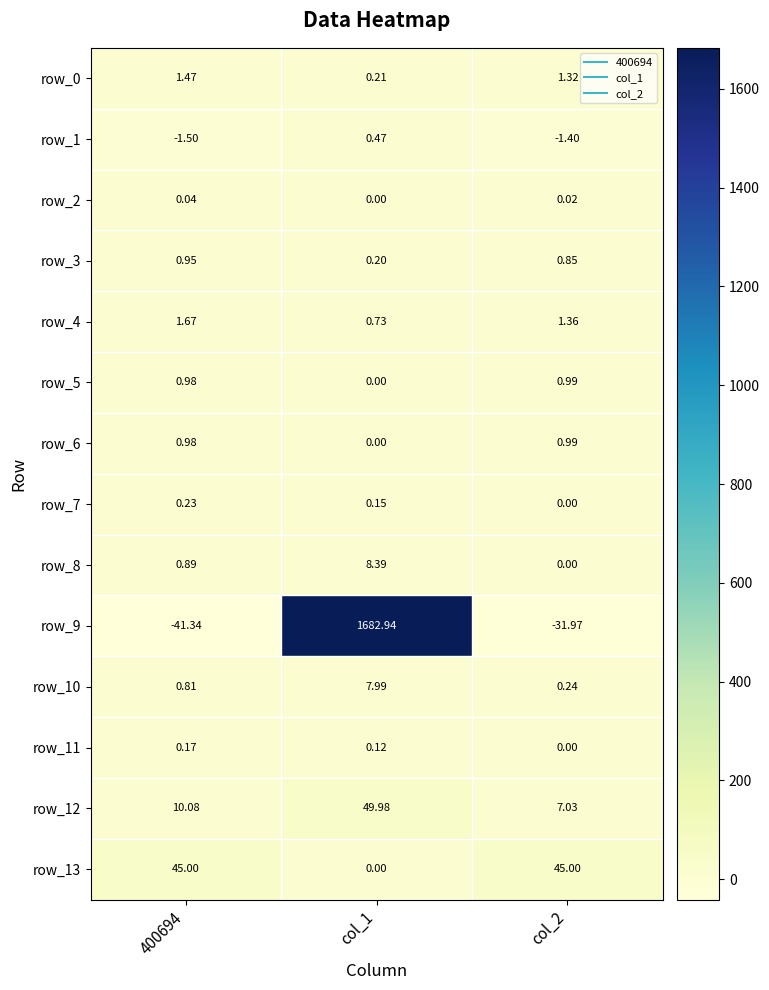

Which series changed the most between col_1 and col_2?

row_9